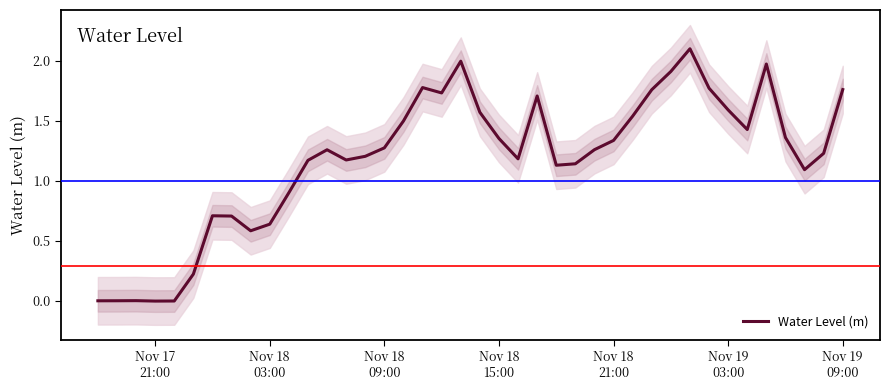

What is the sum of all values?

47.0